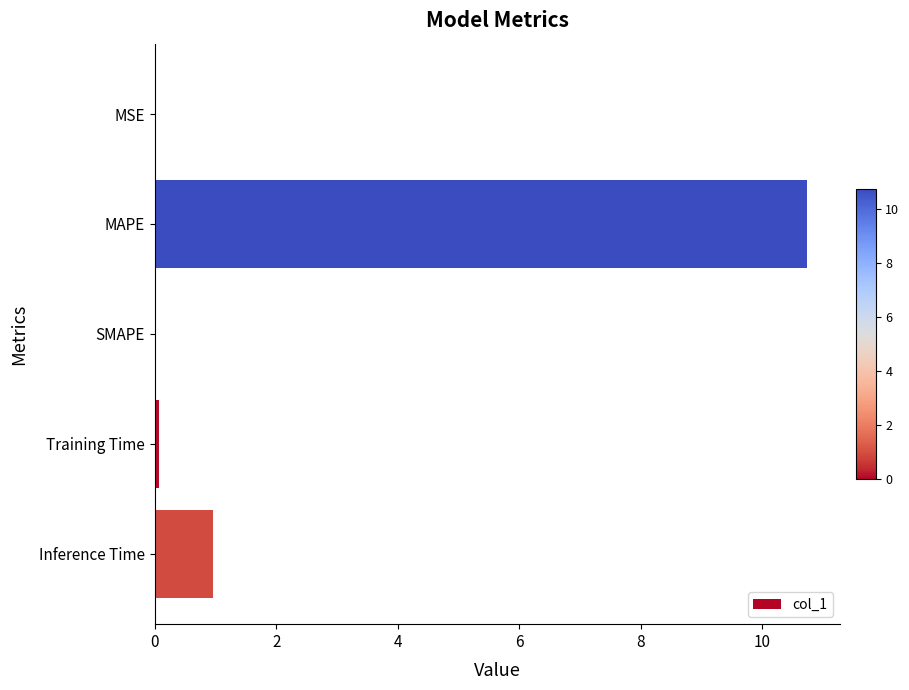

What is the maximum value shown in the chart?

10.7